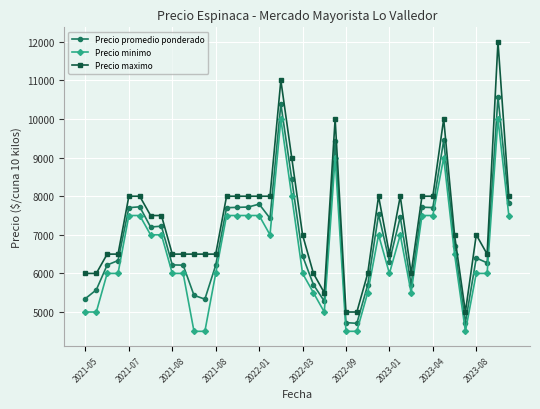

How many lines are shown in the chart?

3